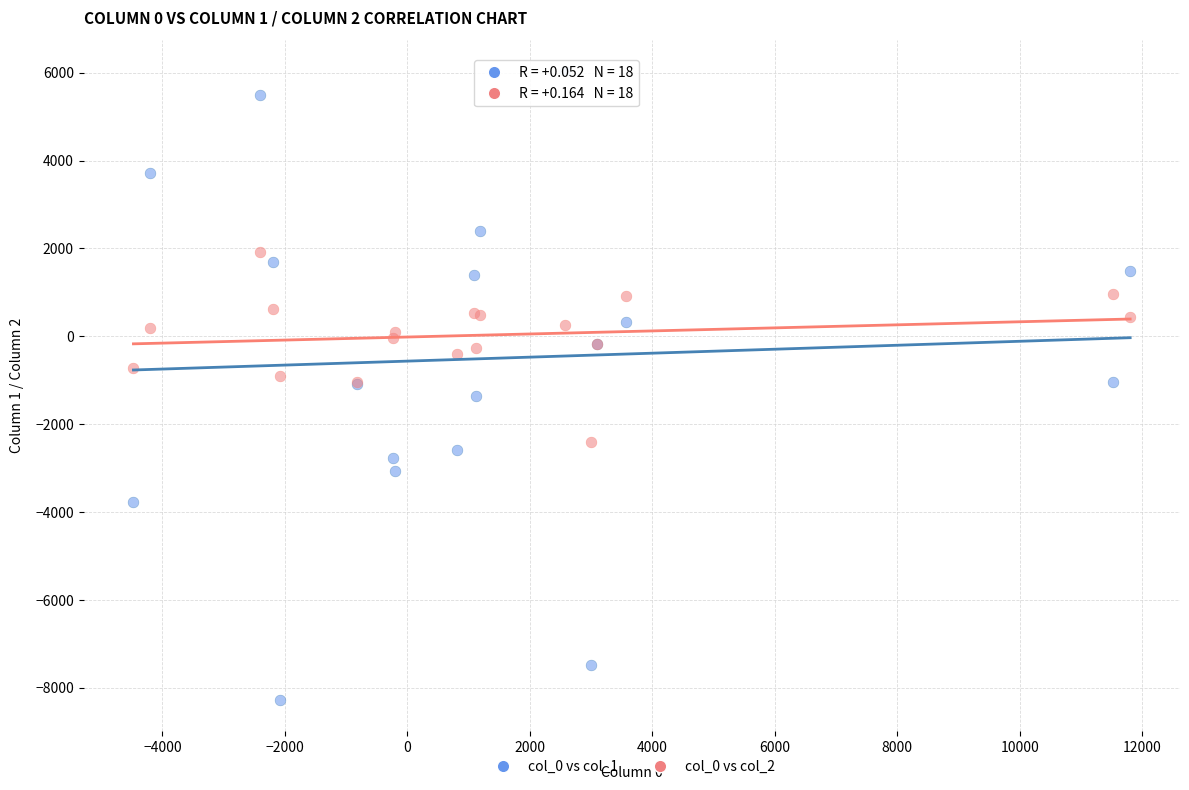

Which series contains the lowest Y value?

col_0 vs col_1